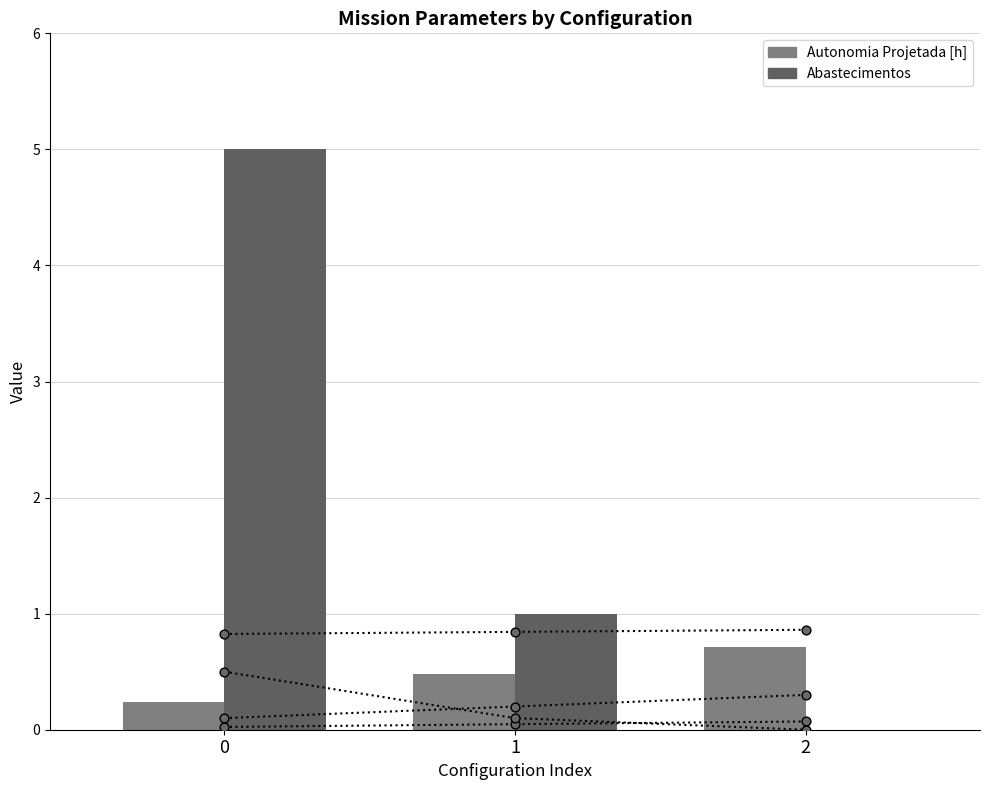

Which series has the largest Y range (max minus min)?

Abastecimentos